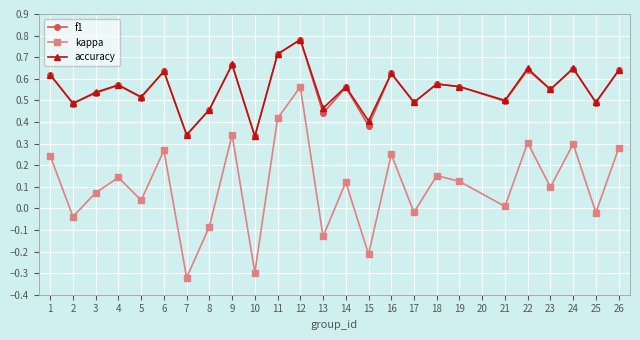

How many data points in kappa are above 0?

17